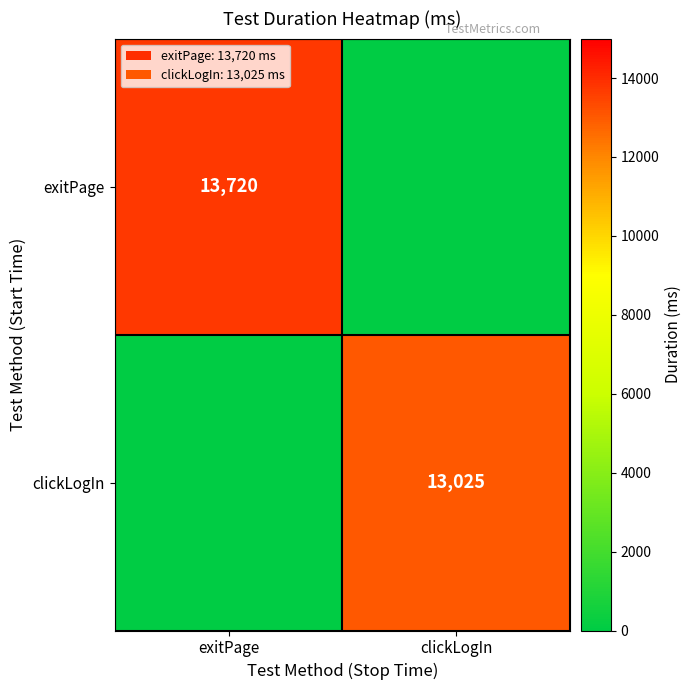

True or false: exitPage has a value of 20066 at exitPage.

False